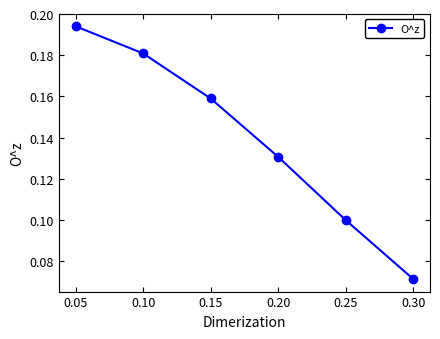

List the labels in order of value, largest first.

0.05, 0.10, 0.15, 0.20, 0.25, 0.30